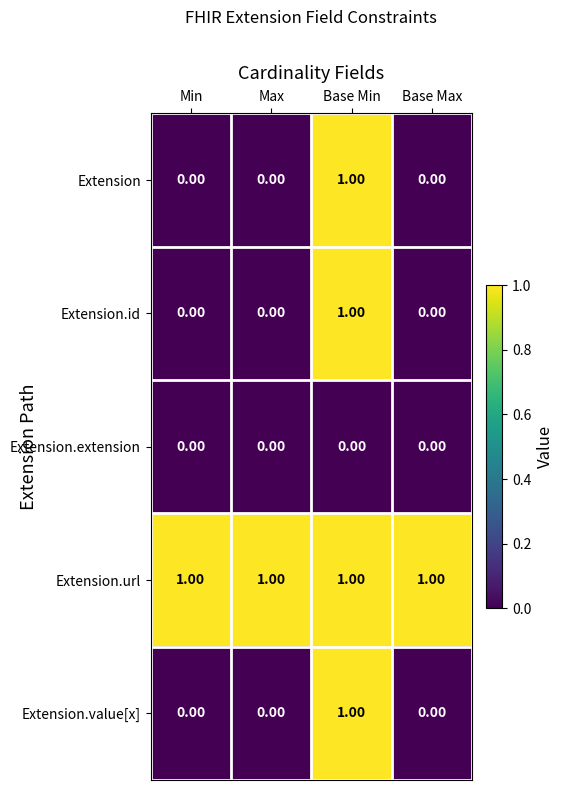

At which label does Extension.value[x] reach its peak?

Base Min